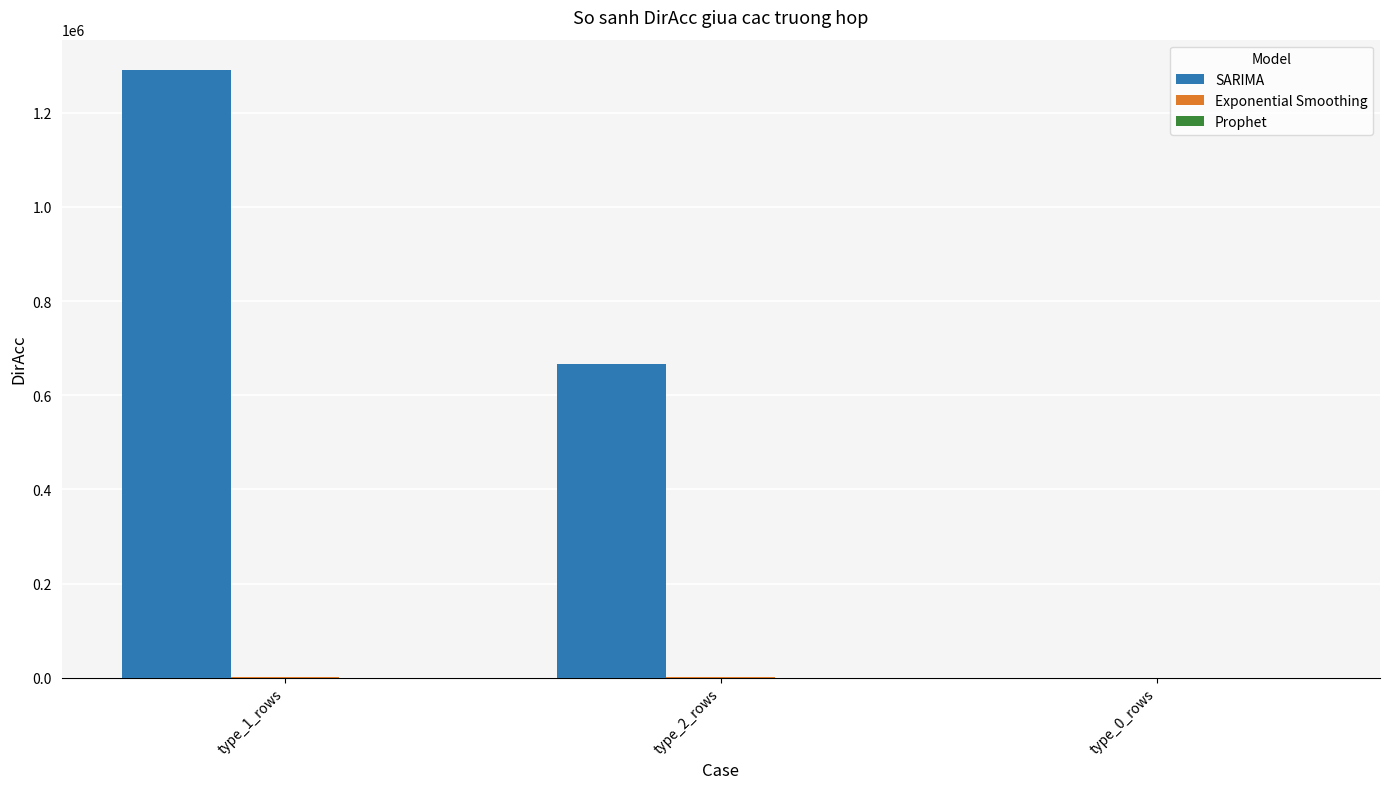

The SARIMA series shows 0.0 at type_0_rows. True or false?

True